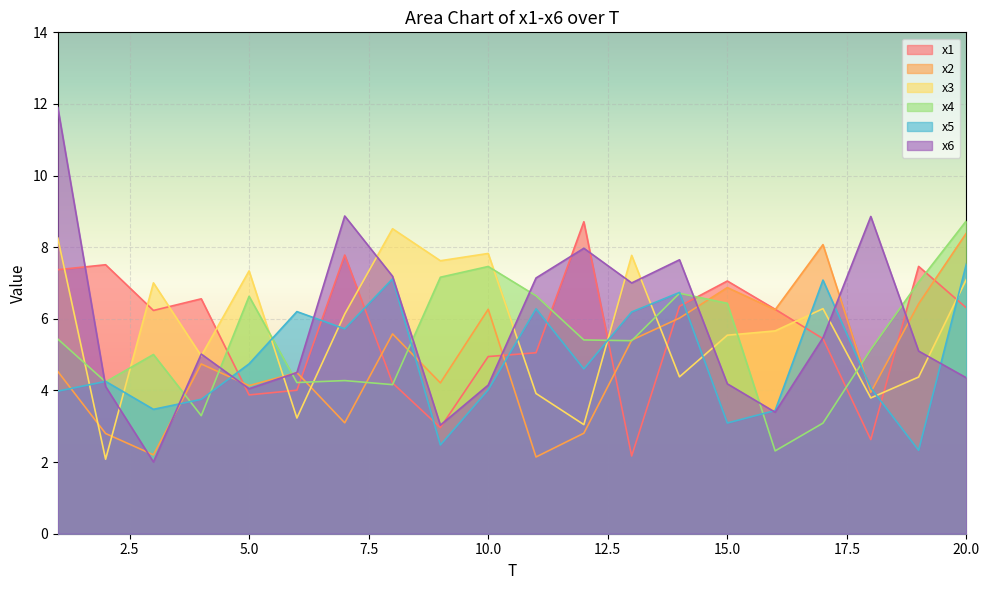

In x4, how many points are lower than both neighbors (excluding endpoints)?

6